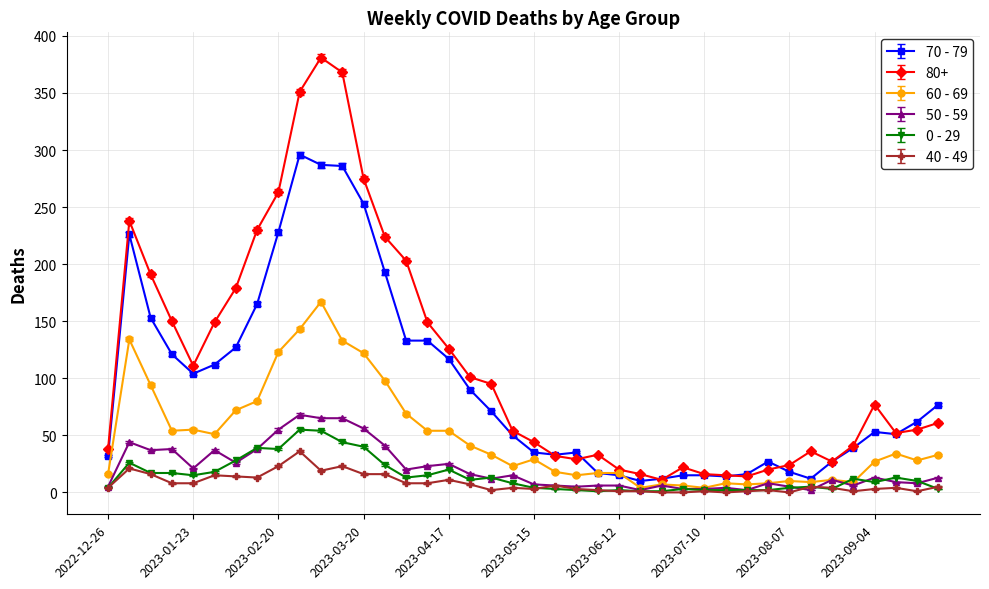

List the series in order of their peak value, highest first.

80+, 70 - 79, 60 - 69, 50 - 59, 0 - 29, 40 - 49